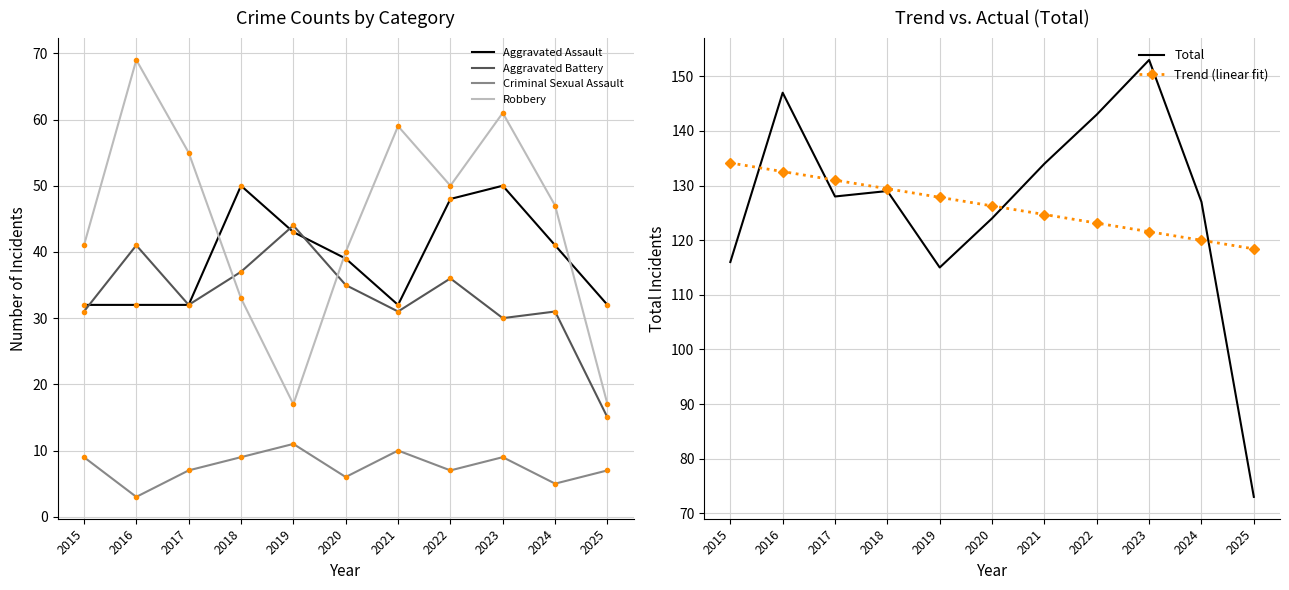

How many times do Aggravated Battery and Robbery cross each other?

2